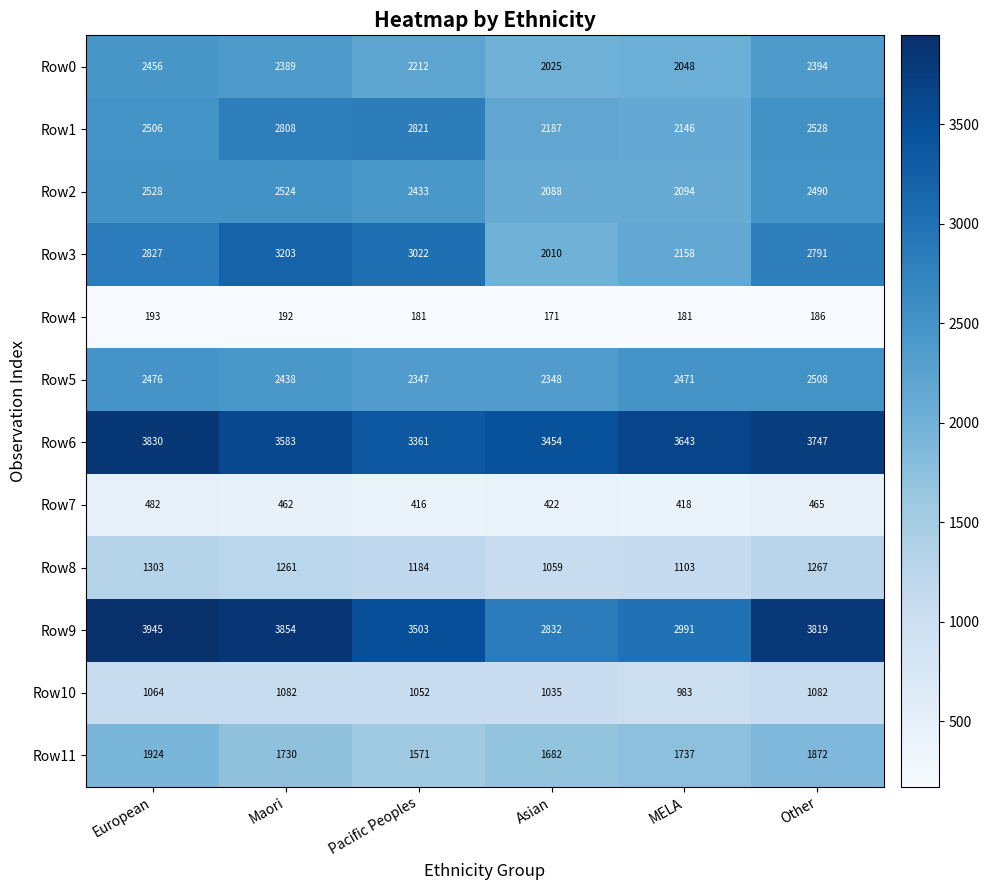

What is the spread (max minus min) of values at MELA?

3462